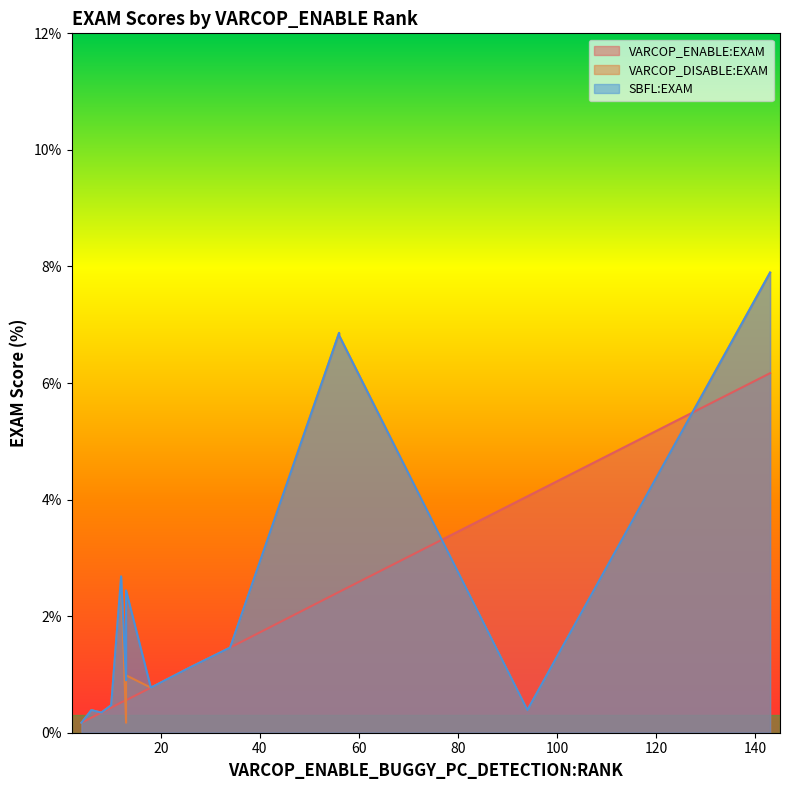

Read the VARCOP_ENABLE:EXAM value at 18.

0.8